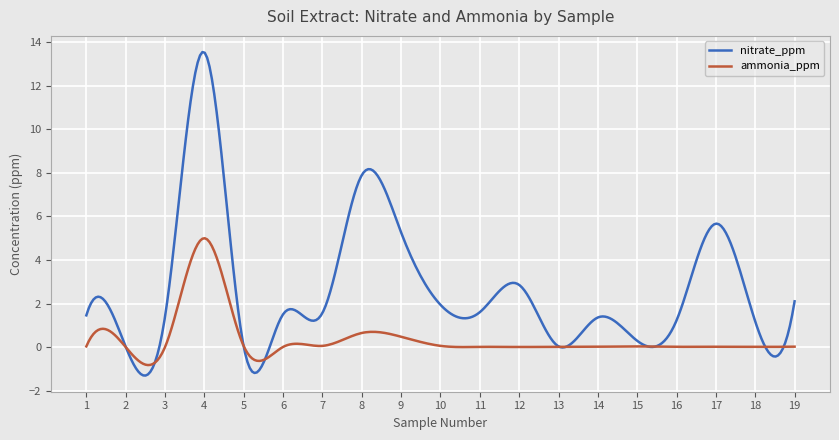

What is the total value across all series at 6?

1.5